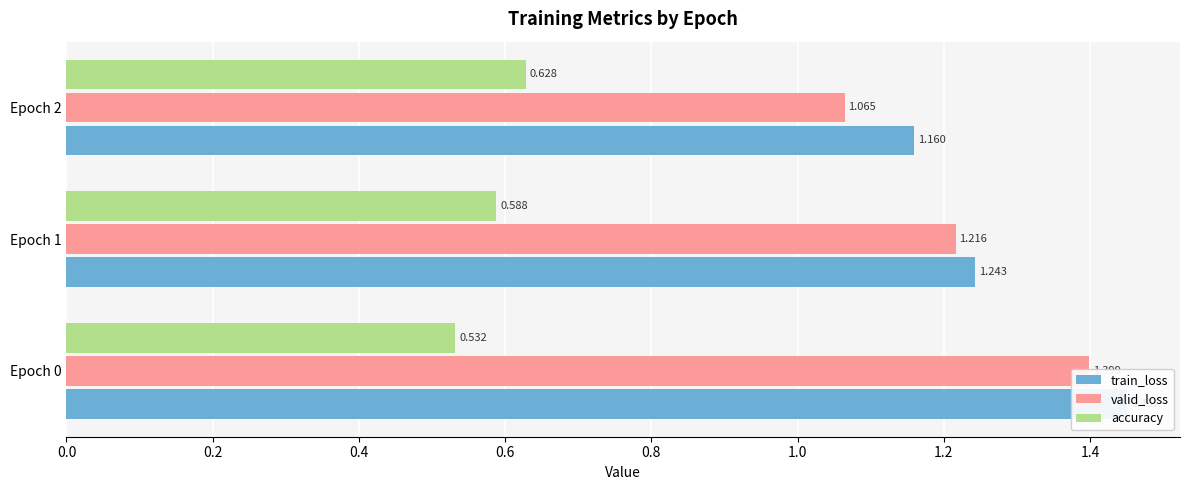

True or false: valid_loss has a value of 1.8 at 0.4.

False